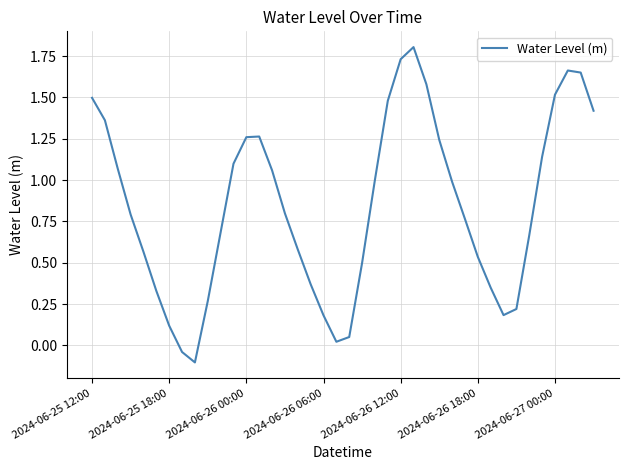

What is the greatest value displayed?

1.8